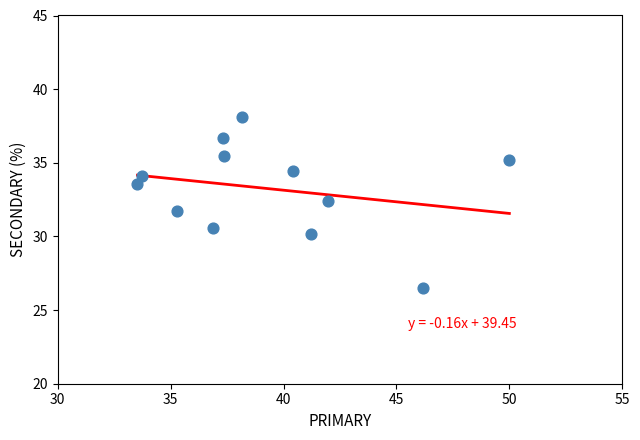

What is the range of X values (max minus min)?

16.5